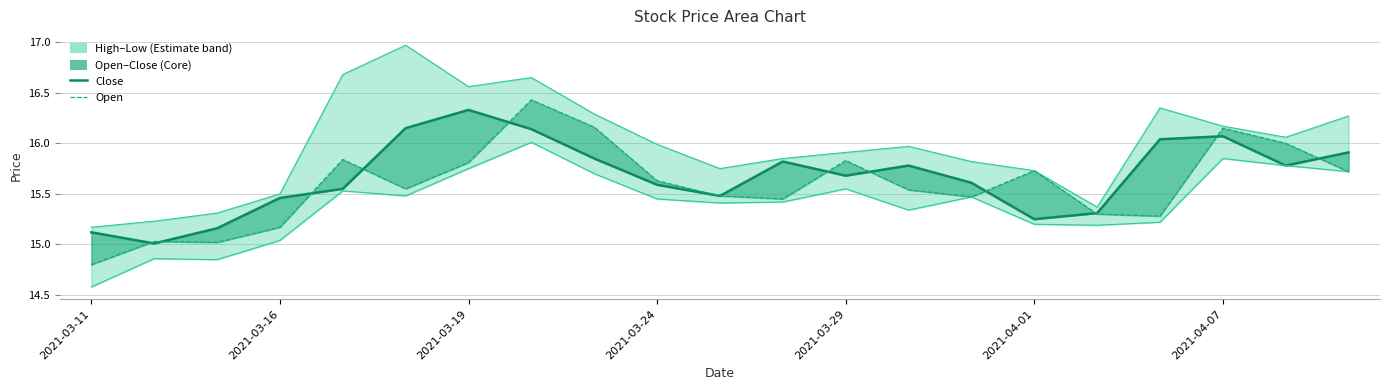

At how many categories does at least one series exceed 15?

21